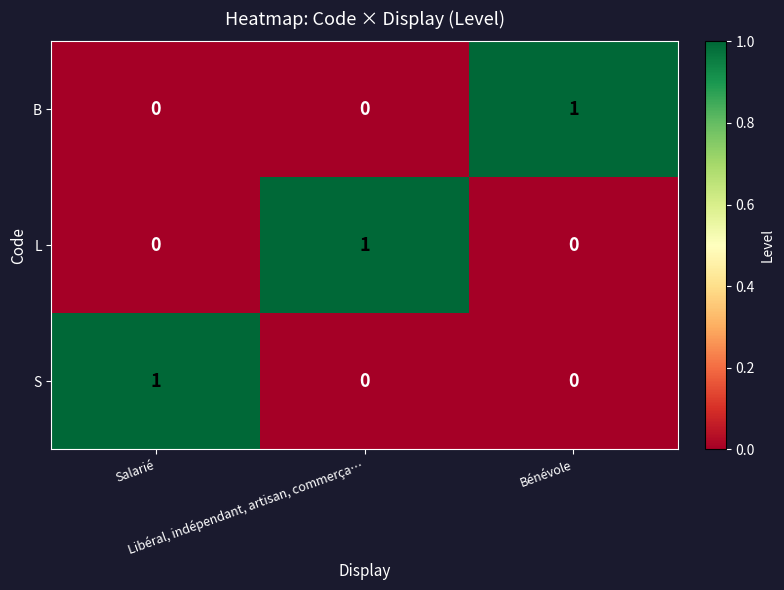

At how many categories does at least one series exceed 0?

3